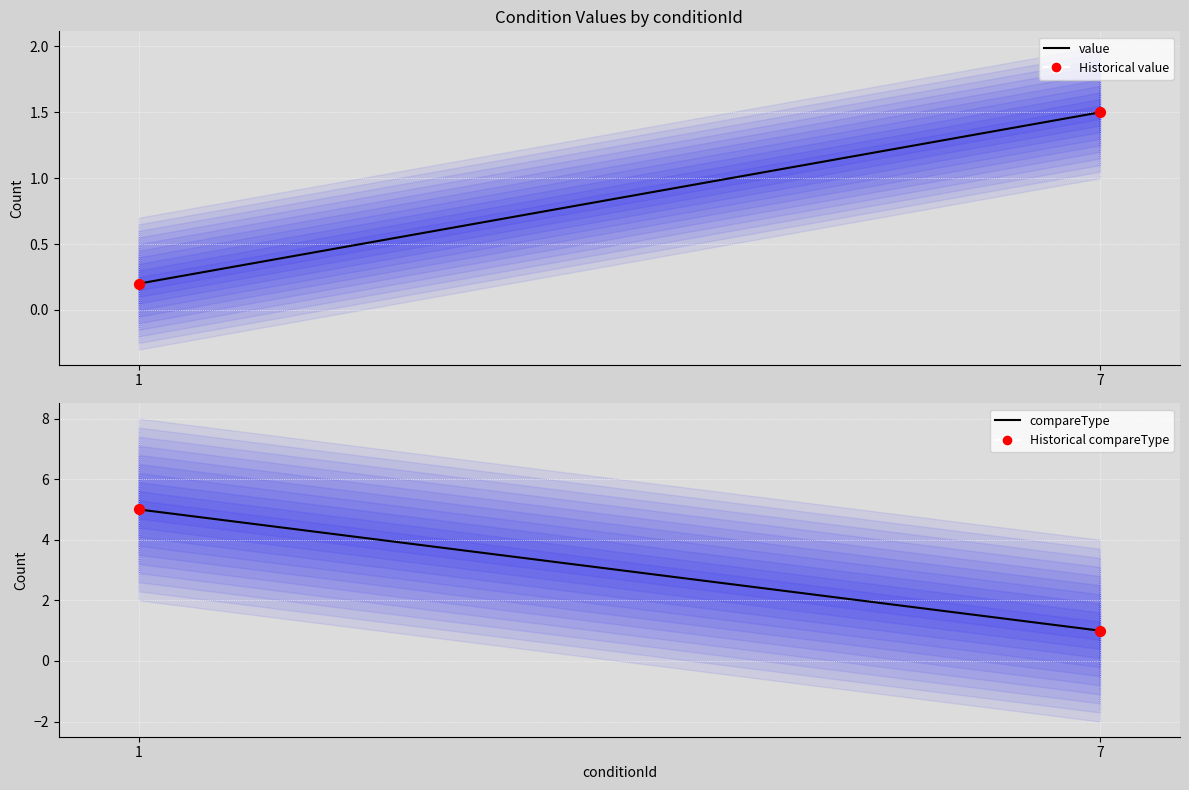

What is the total value across all series at 1?

10.4